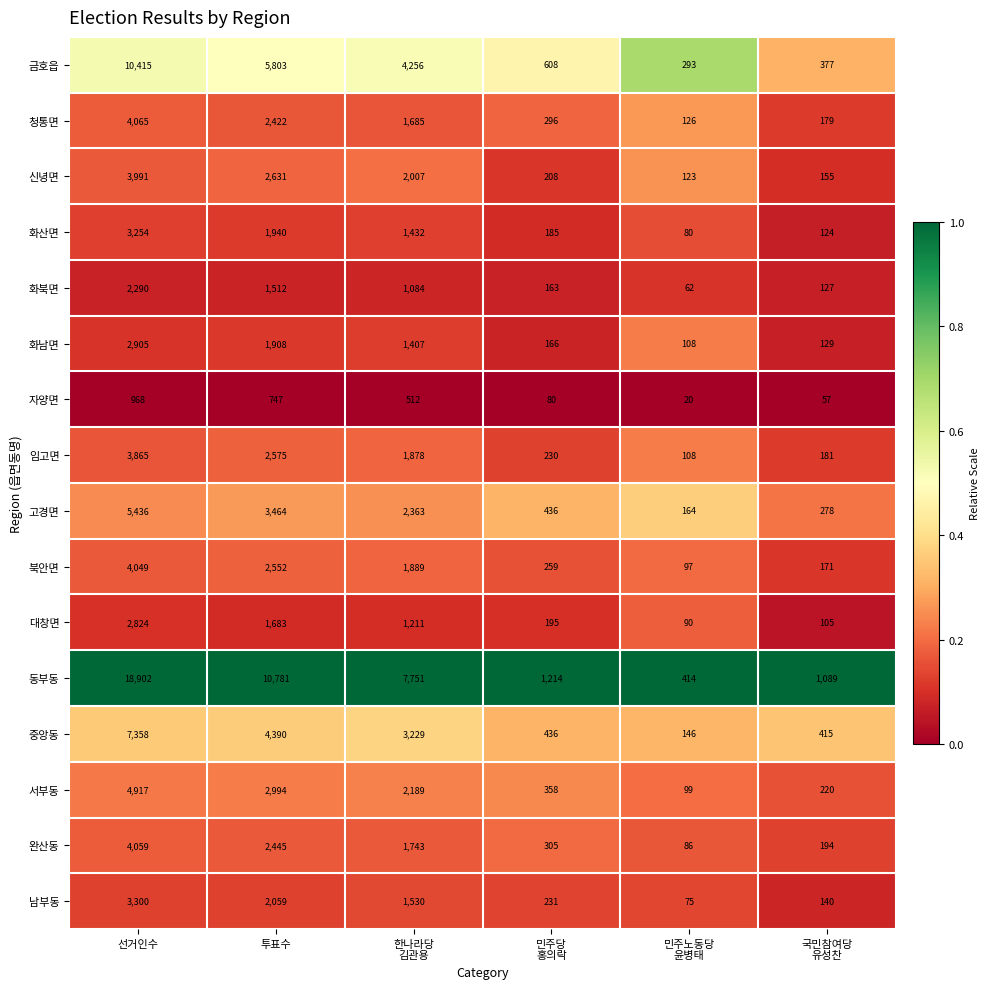

Which series has the widest spread of values?

동부동